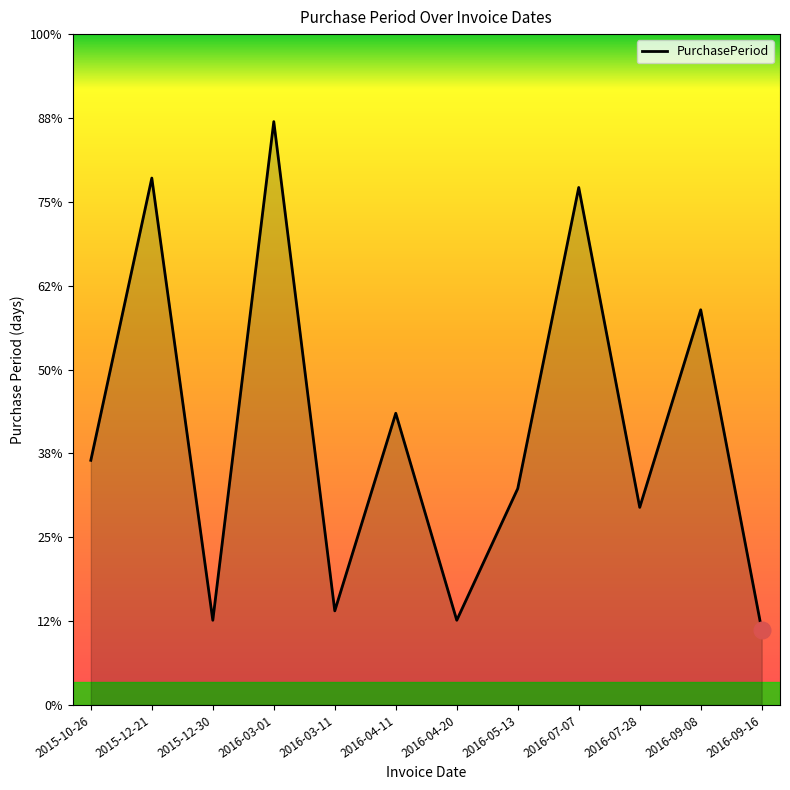

Does the chart display data point markers on the line(s)?

No